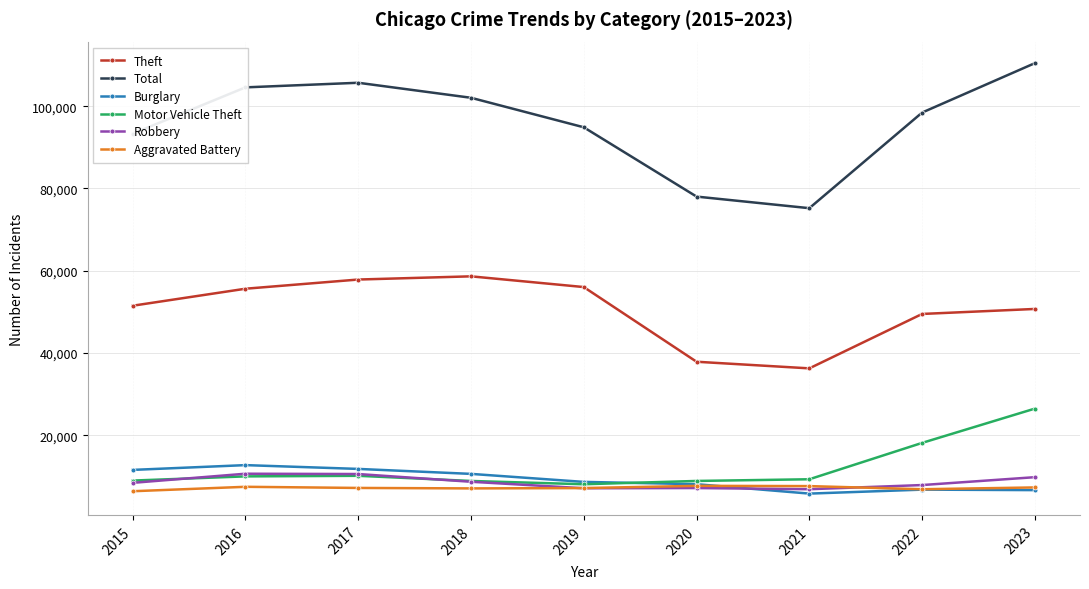

At which category does Total reach its first local valley?

2021